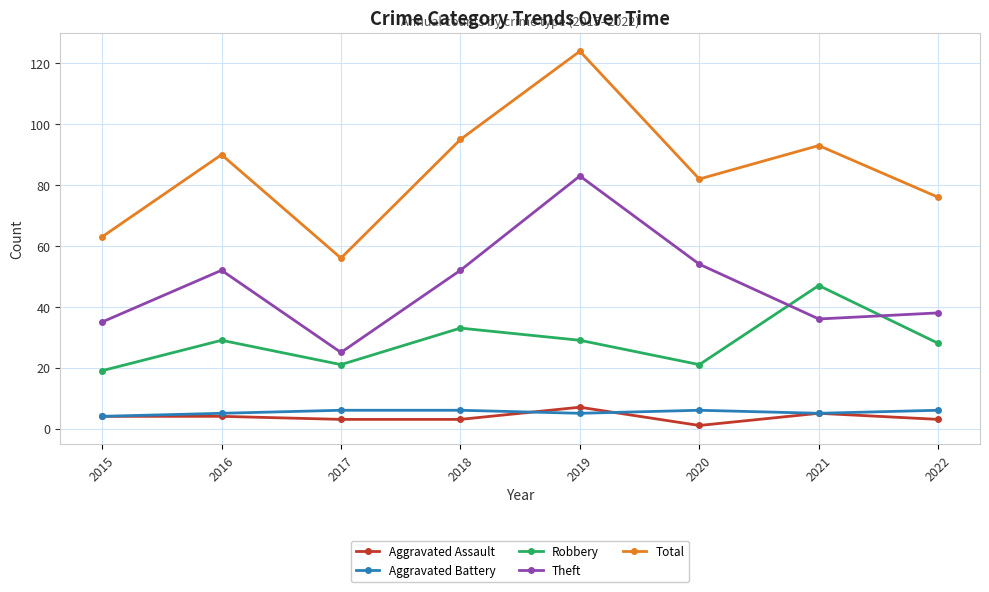

Where is the first local maximum for Total?

2016